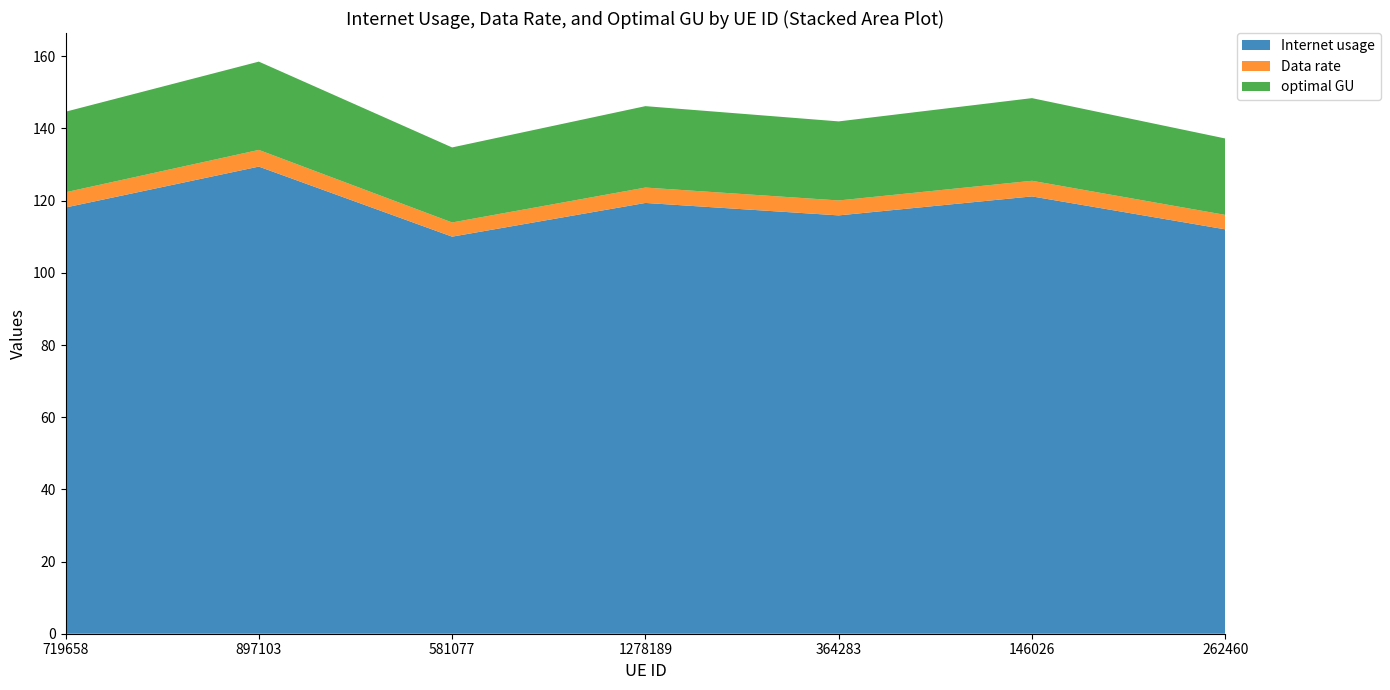

Reading left to right, extract all data points from this chart.

Internet usage: 118.1	129.4	110.0	119.4	115.9	121.2	112.0
Data rate: 4.2	4.6	3.9	4.3	4.1	4.3	4.0
optimal GU: 22.3	24.5	20.8	22.6	21.9	22.9	21.2